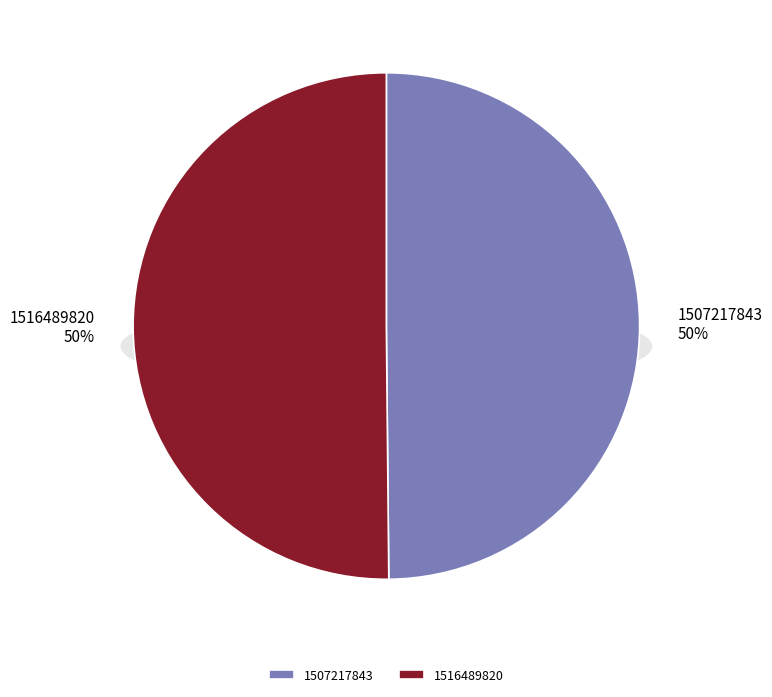

Combined, what portion of the pie is 1516489820 and 1507217843?

100.0%